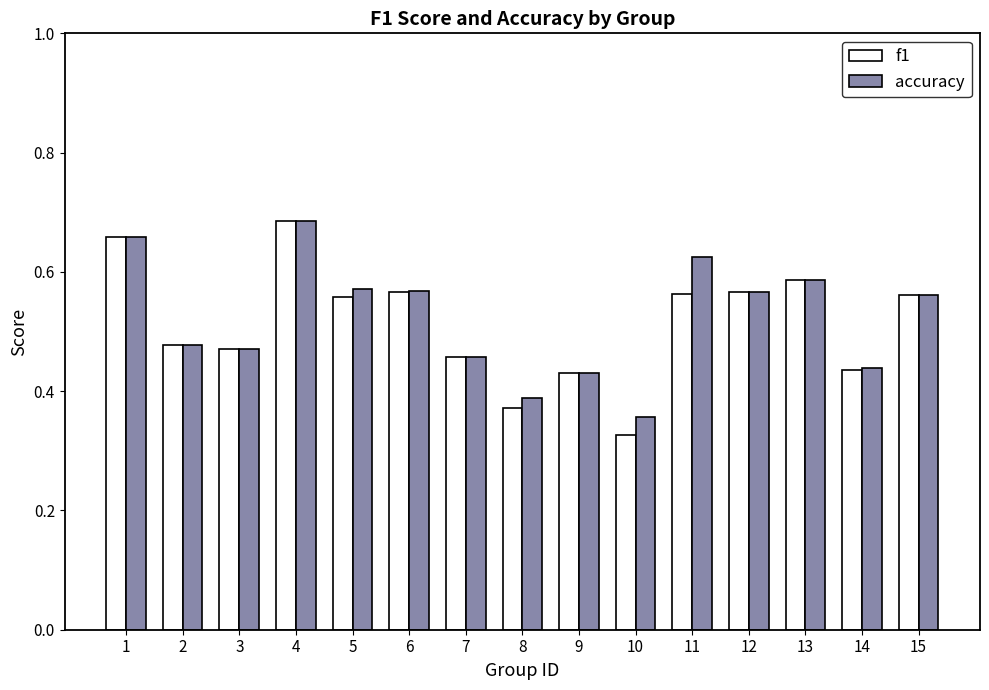

What is the sum of the accuracy values at 13 and 14?

1.0